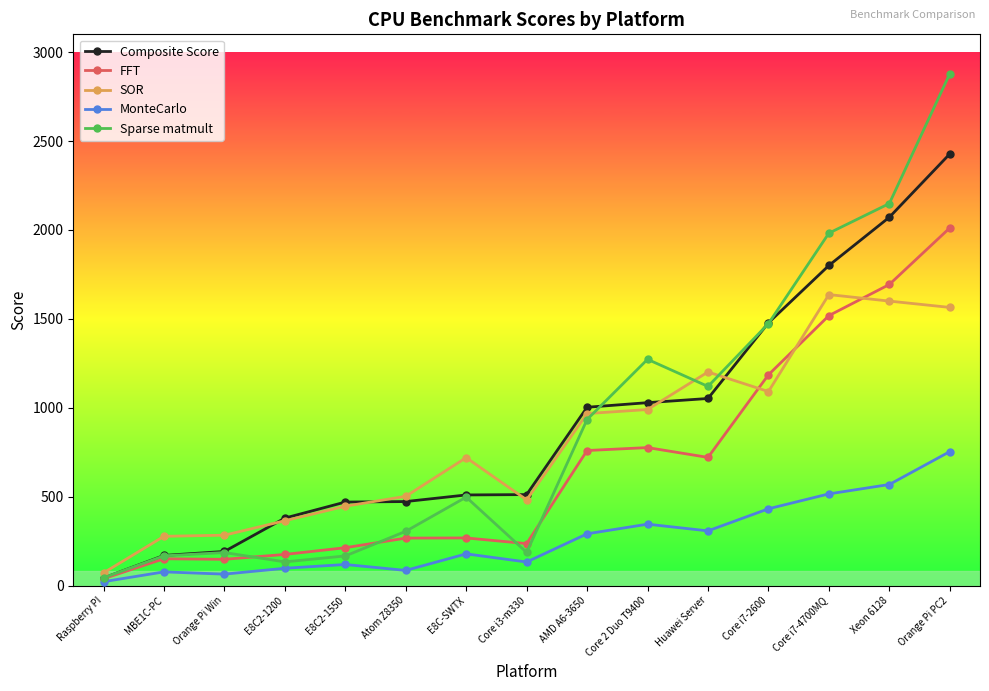

At Orange Pi PC2, list the series in order from largest to smallest.

Sparse matmult, Composite Score, FFT, SOR, MonteCarlo